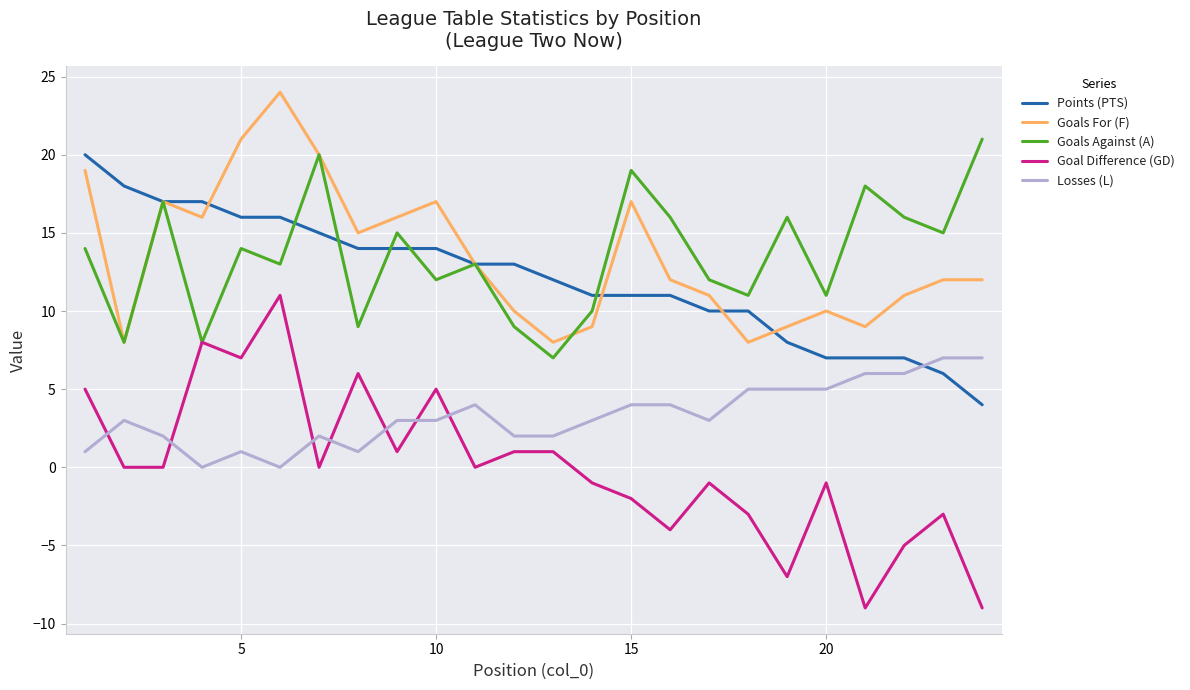

True or false: Losses (L) and Goals Against (A) cross at least once.

False